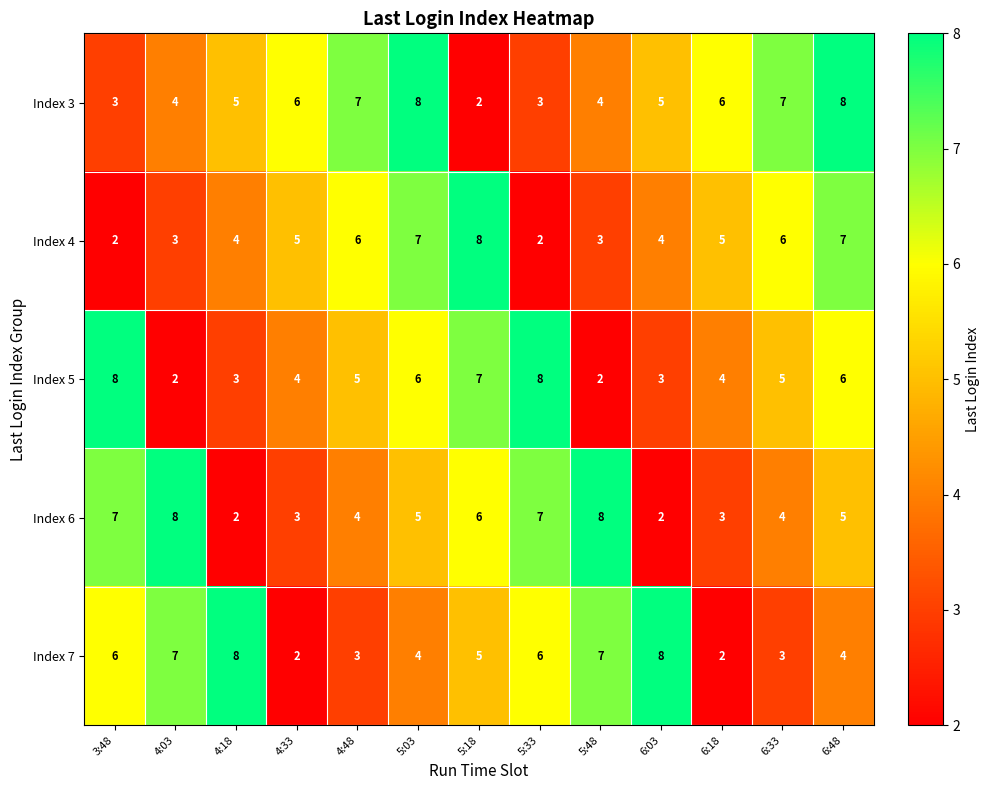

How many series are shown in this chart?

5